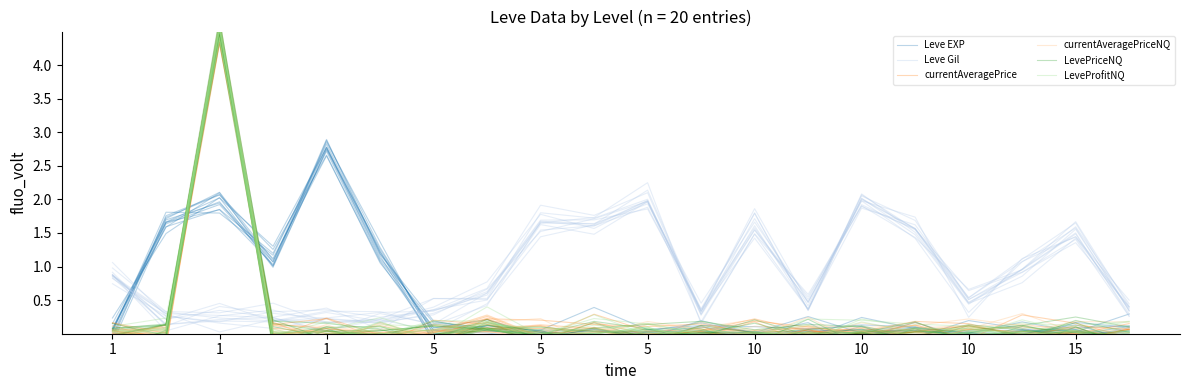

The currentAveragePriceNQ series shows 0.0 at 1. True or false?

True